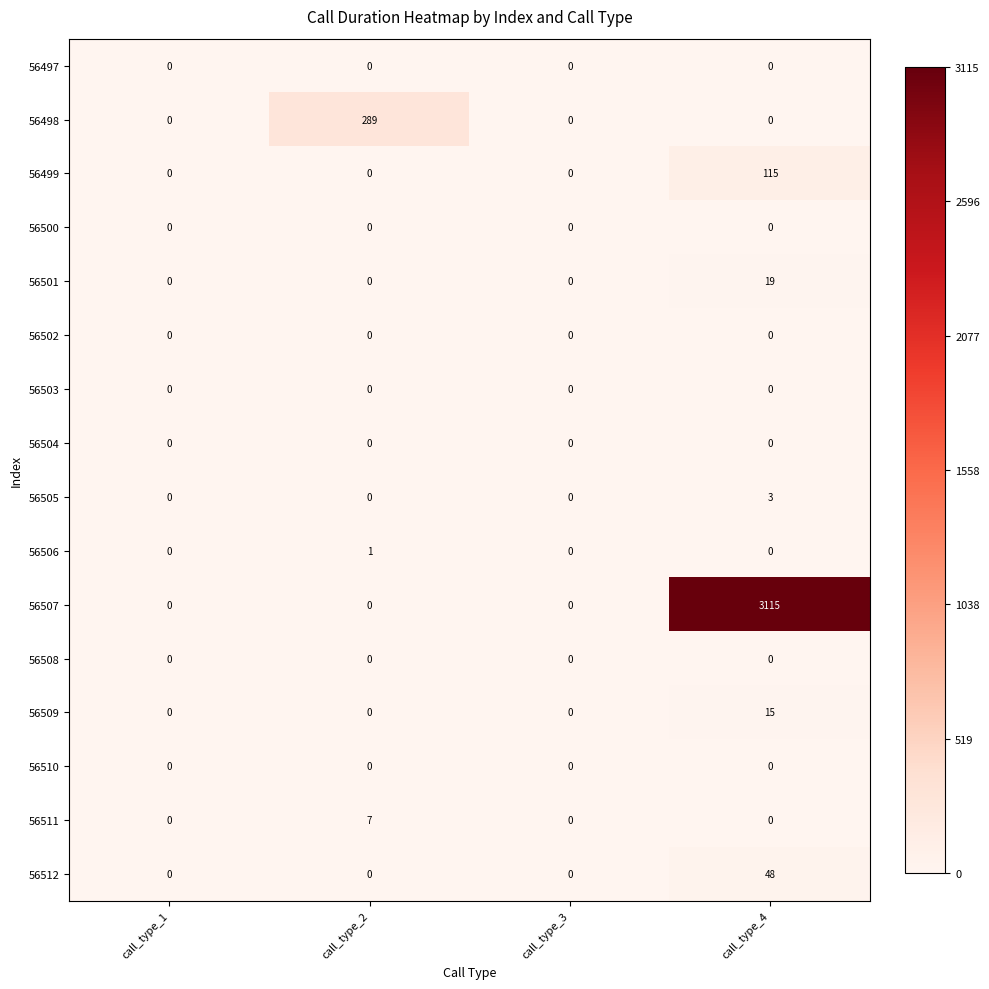

Count the 56498 values in the range 0 to 289.

4